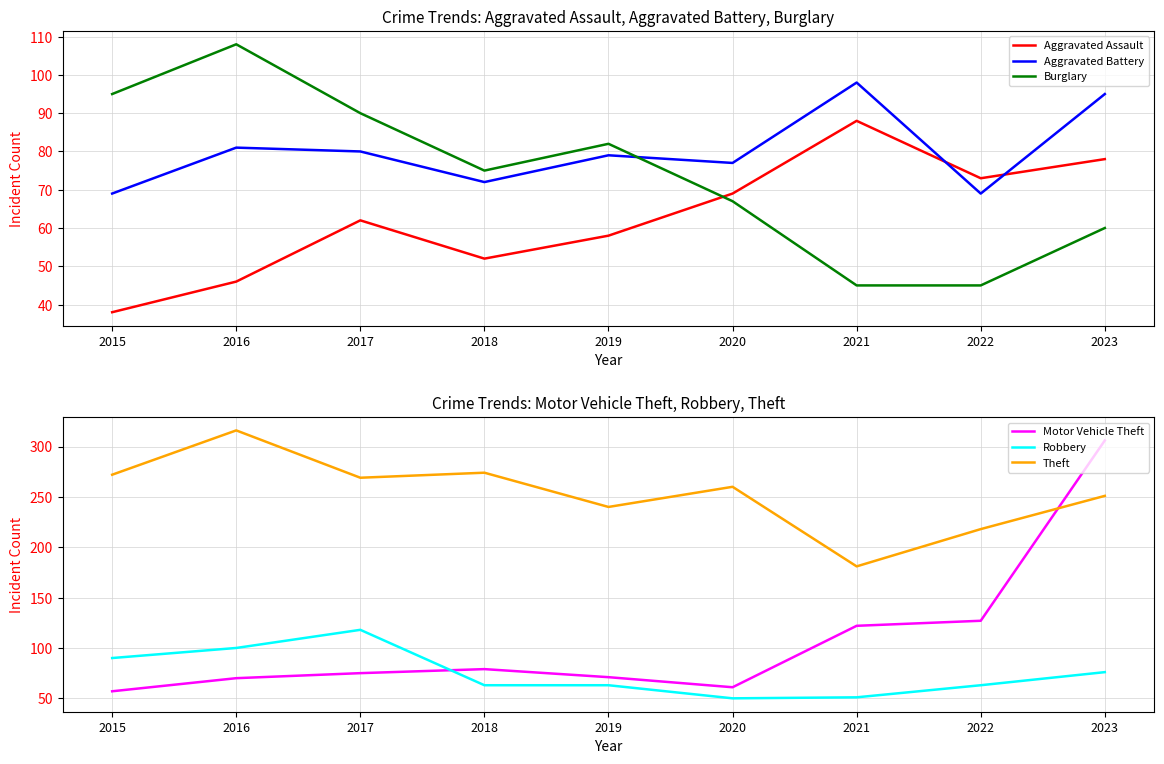

At 2023, list the series in order from largest to smallest.

Motor Vehicle Theft, Theft, Aggravated Battery, Aggravated Assault, Robbery, Burglary